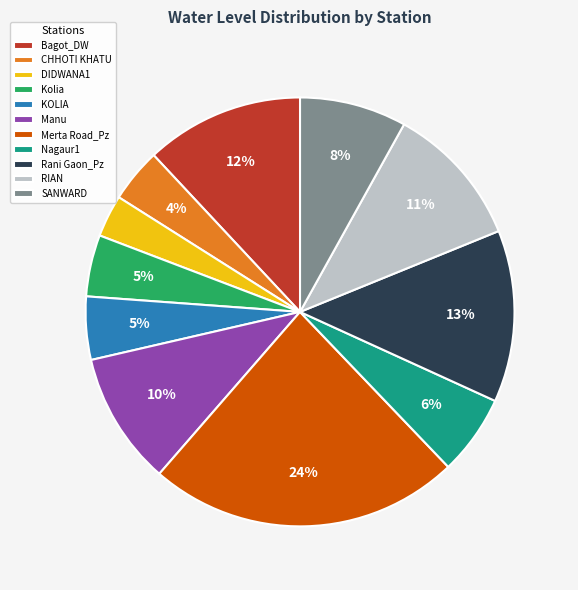

To the nearest percent, what percentage of the pie is Bagot_DW?

12%